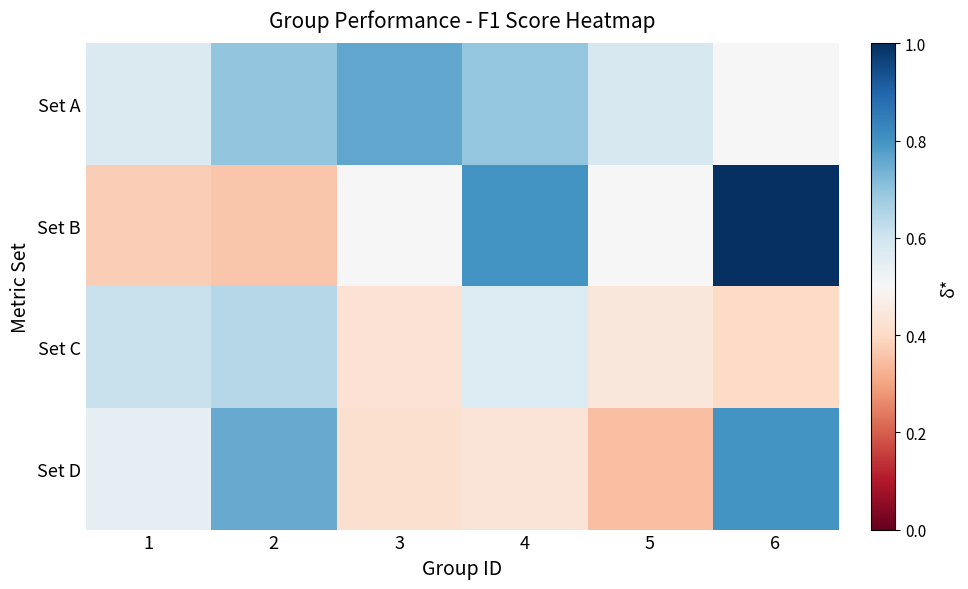

List the series in order of their peak value, lowest first.

Set C, Set A, Set D, Set B